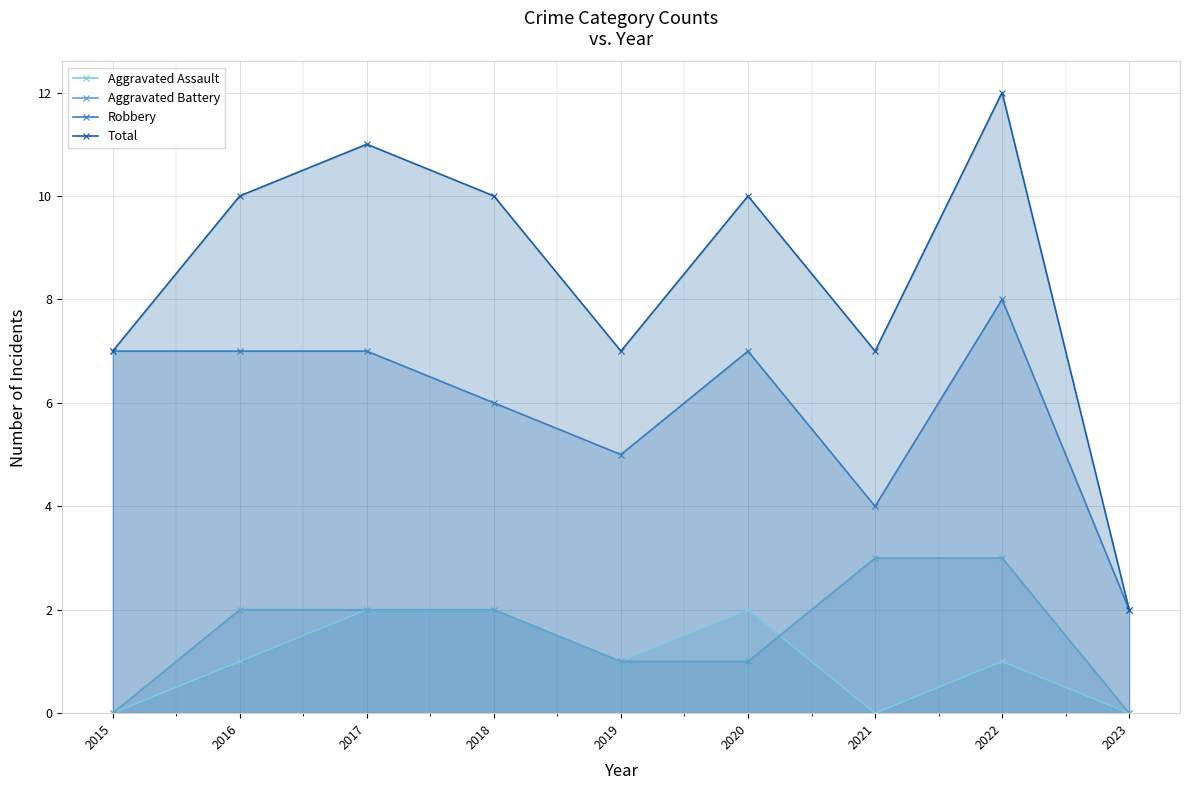

Count the Total values in the range 7 to 10.

6